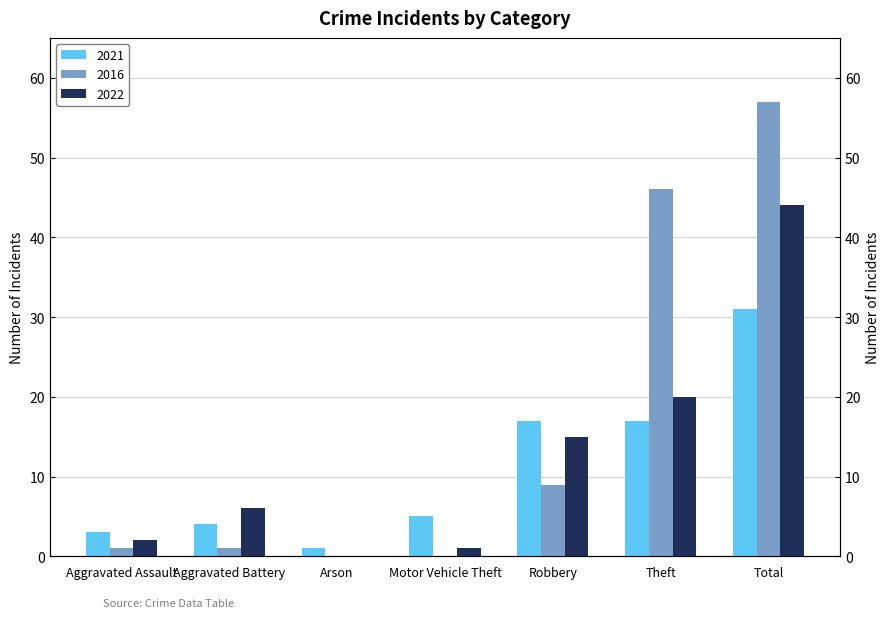

List the series in order of their peak value, lowest first.

2021, 2022, 2016